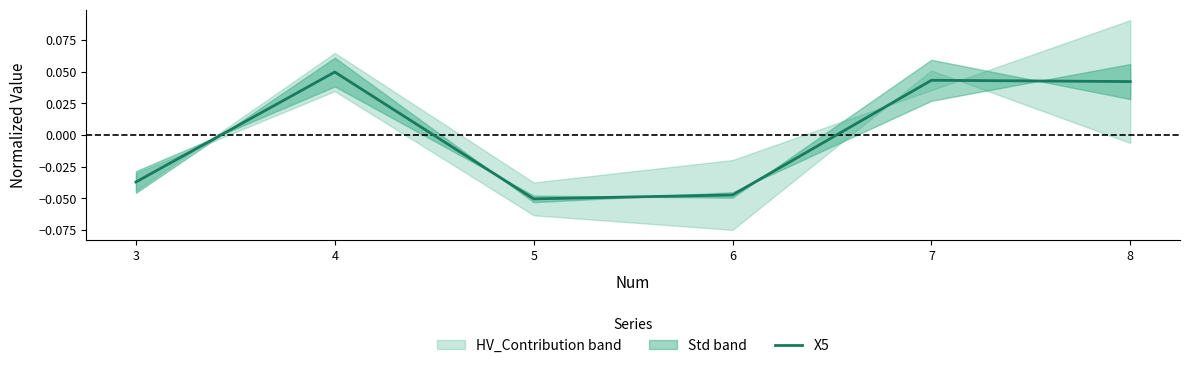

What is the minimum value shown in the chart?

-0.1